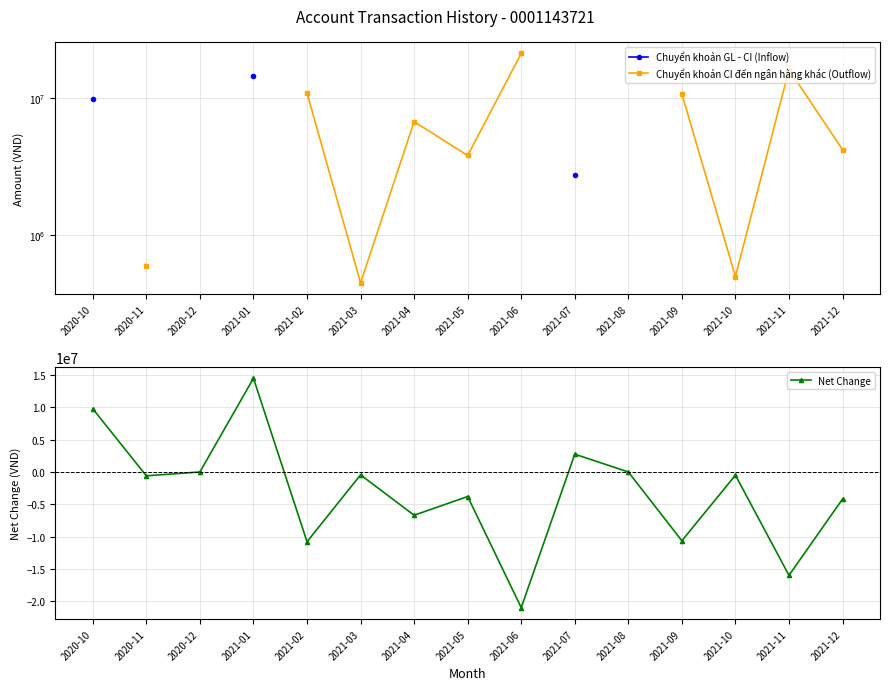

At 2021-10, list the series in order from smallest to largest.

Net Change, Chuyển khoản GL - CI (Inflow), Chuyển khoản CI đến ngân hàng khác (Outflow)